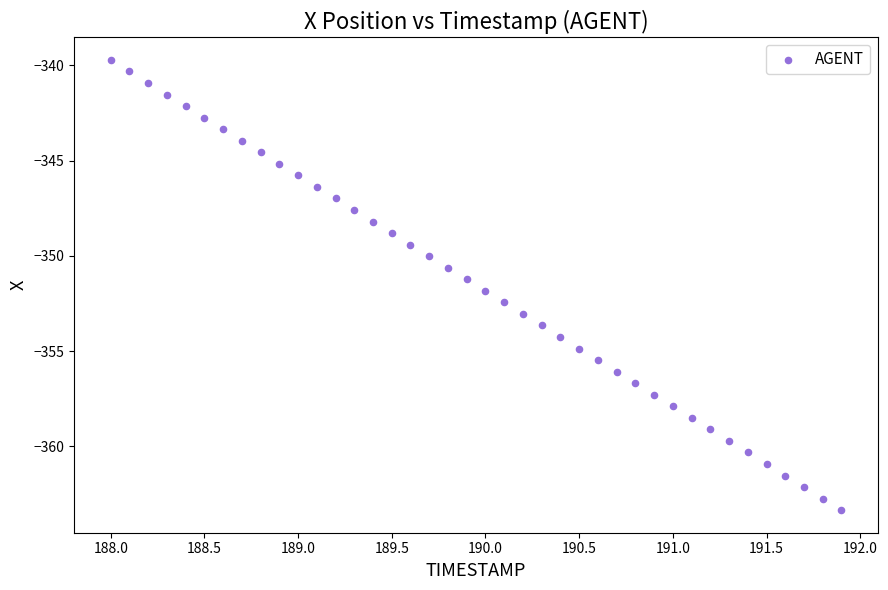

What is the range of X values (max minus min)?

3.9